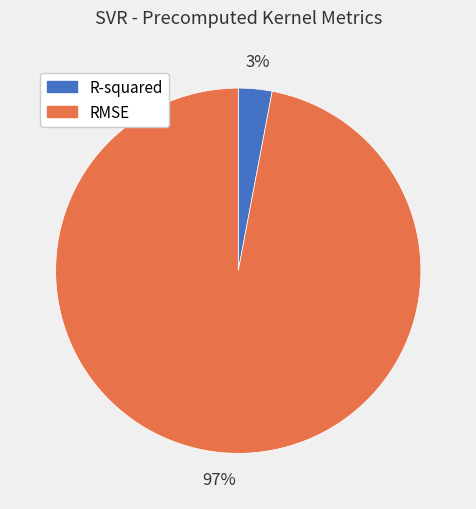

Which category has the smallest portion of the pie?

R-squared